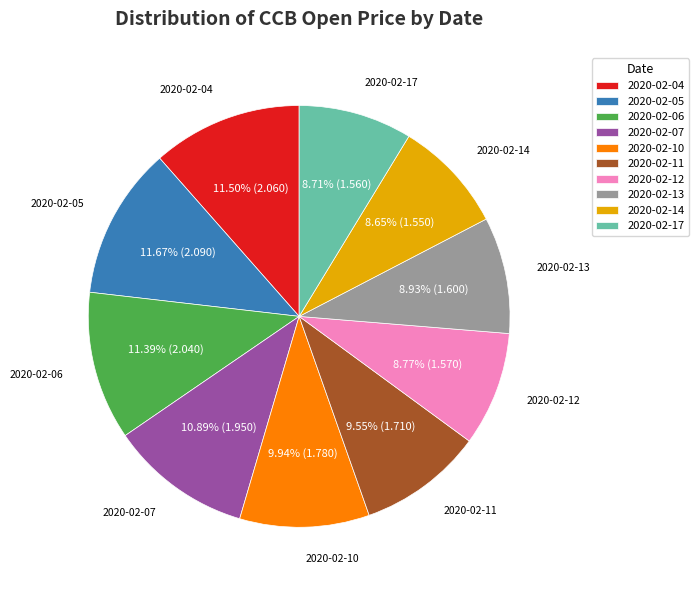

How many segments does this pie chart have?

10